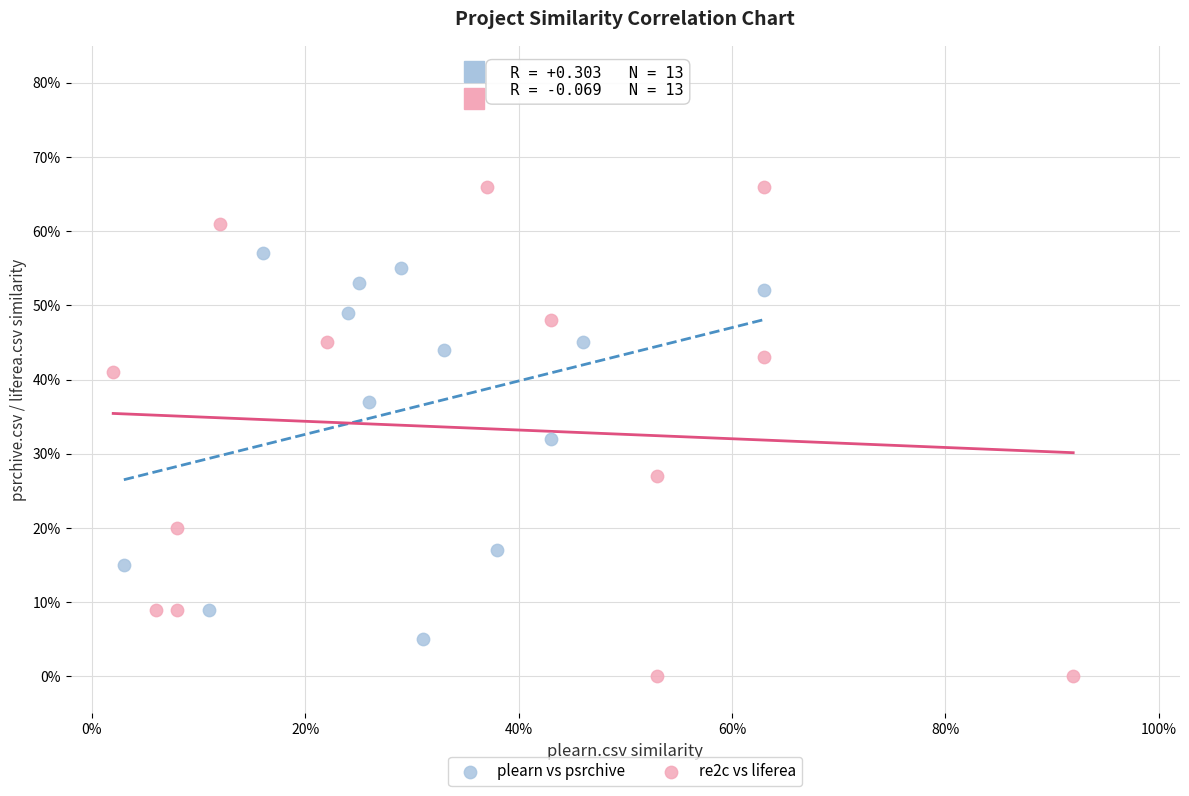

What are all the series names shown in the legend?

plearn vs psrchive, re2c vs liferea